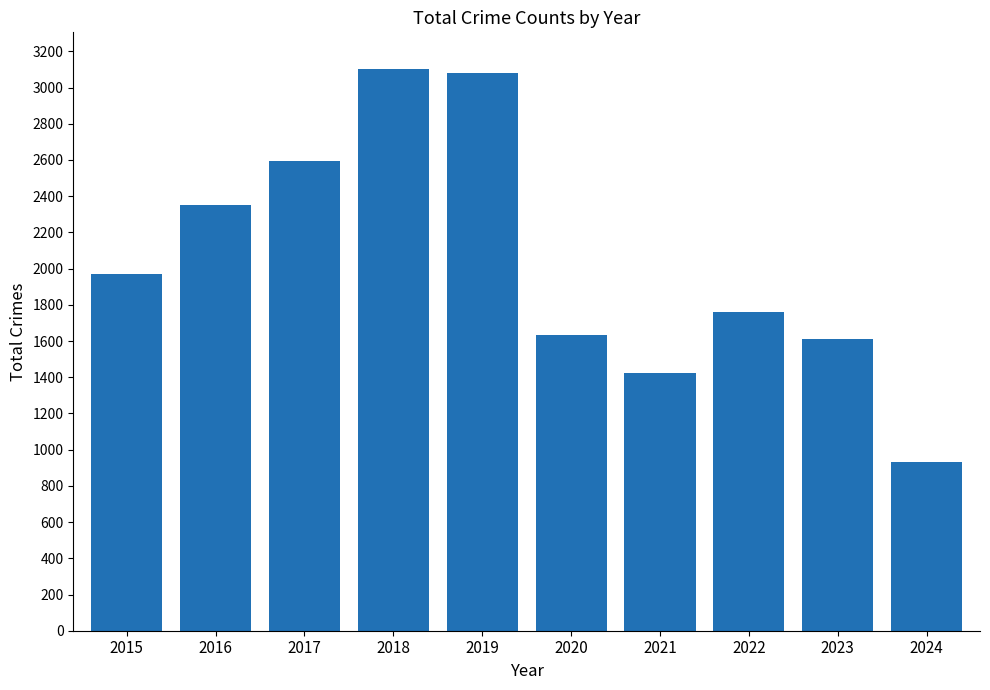

Which label corresponds to the smallest value in the chart?

2024